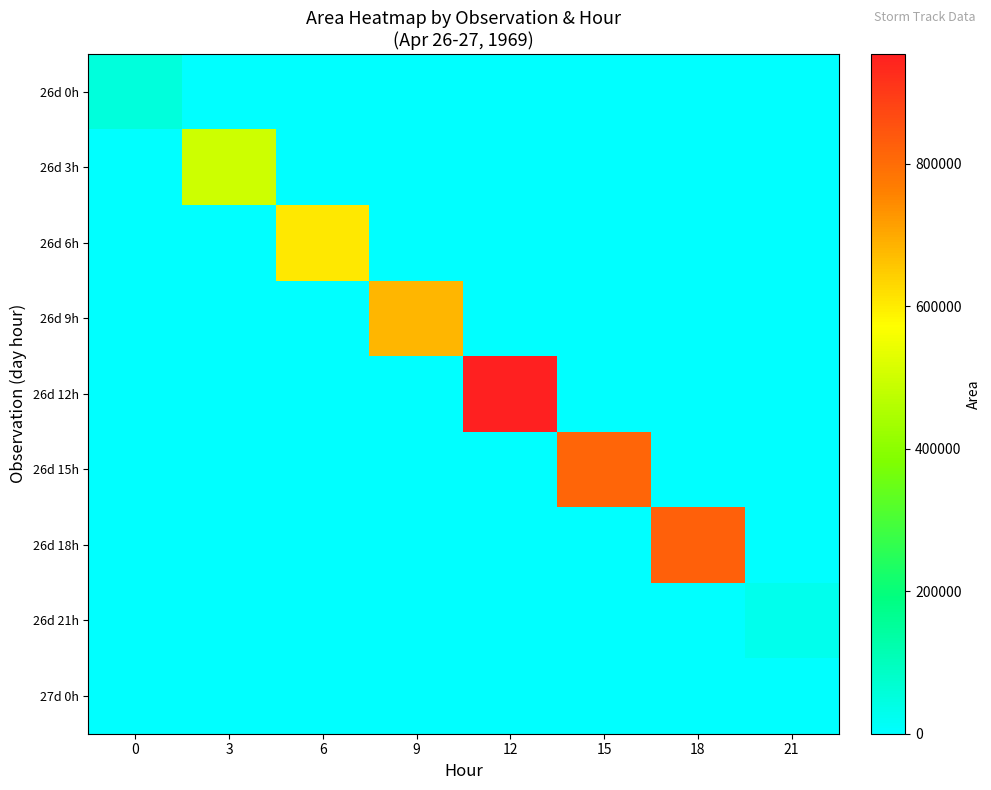

Reading right to left, extract all data points from this chart.

26d 0h: 21=0	18=0	15=0	12=0	9=0	6=0	3=0	0=52500
26d 3h: 21=0	18=0	15=0	12=0	9=0	6=0	3=498750	0=0
26d 6h: 21=0	18=0	15=0	12=0	9=0	6=607500	3=0	0=0
26d 9h: 21=0	18=0	15=0	12=0	9=680625	6=0	3=0	0=0
26d 12h: 21=0	18=0	15=0	12=954375	9=0	6=0	3=0	0=0
26d 15h: 21=0	18=0	15=813125	12=0	9=0	6=0	3=0	0=0
26d 18h: 21=0	18=826250	15=0	12=0	9=0	6=0	3=0	0=0
26d 21h: 21=29375	18=0	15=0	12=0	9=0	6=0	3=0	0=0
27d 0h: 21=0	18=0	15=0	12=0	9=0	6=0	3=0	0=0